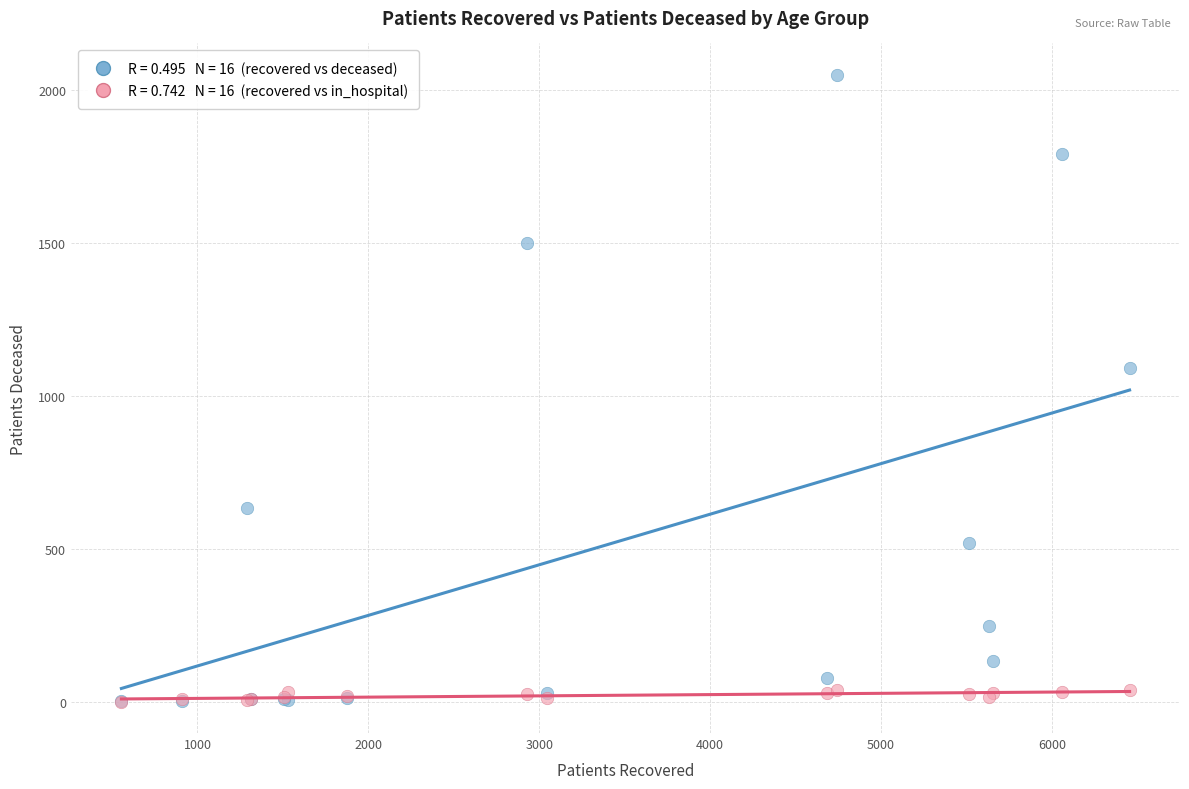

Across all series, what Y value is closest to 1025?

1091